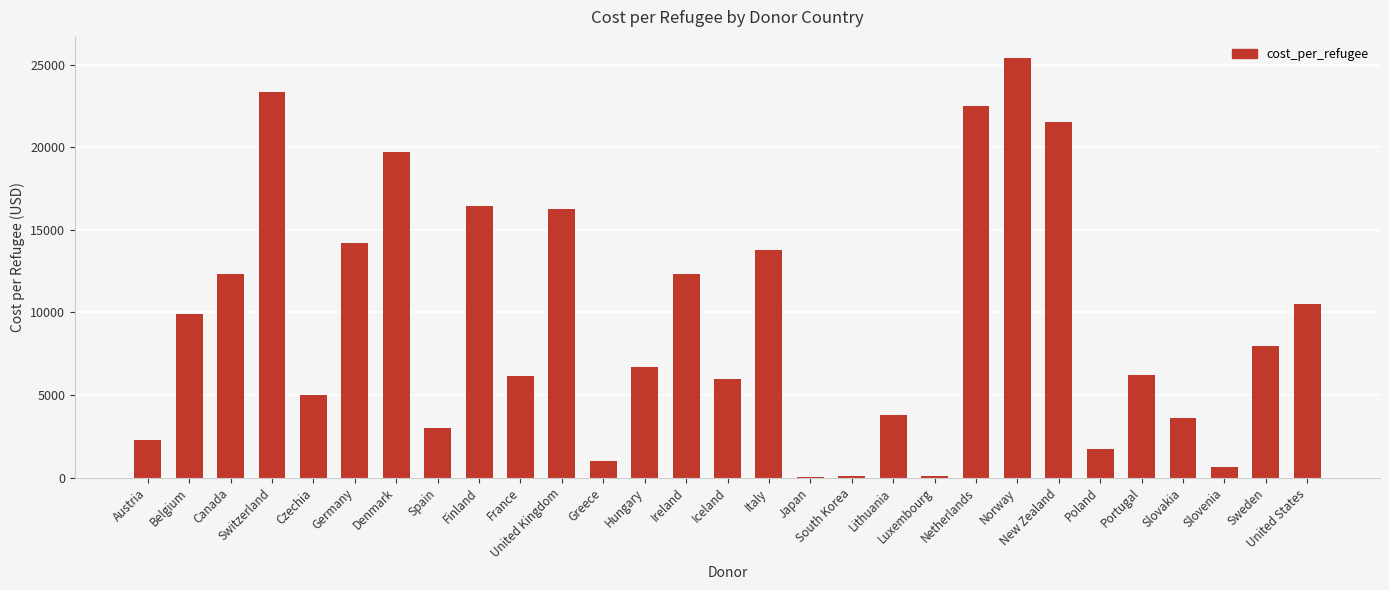

What is the average value?

9397.8